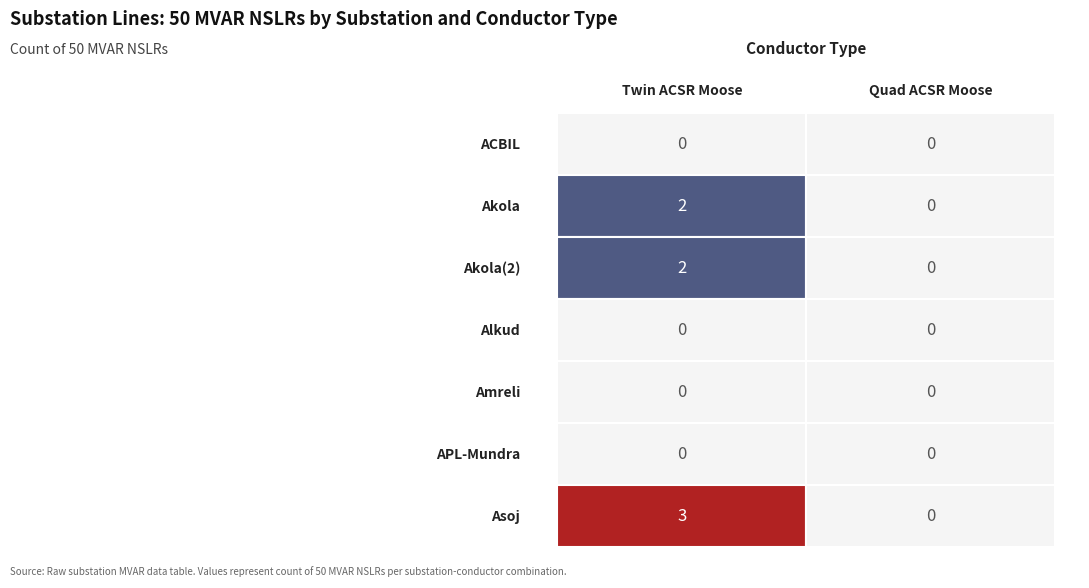

Is the value of APL-Mundra at 1 greater than the value of Akola(2) at 1?

No